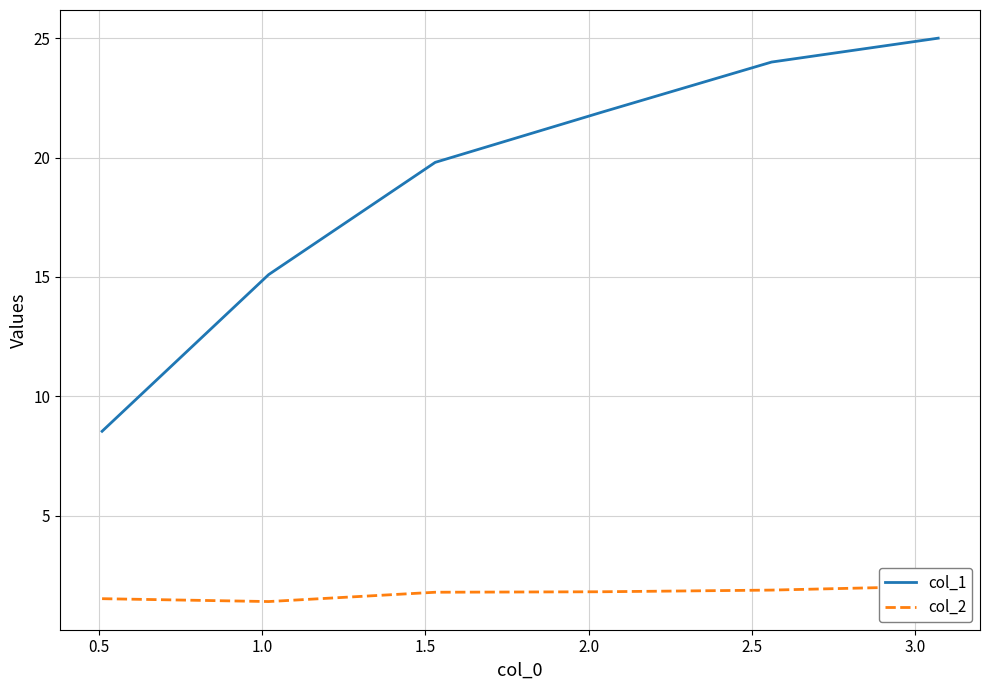

Reading left to right, extract all data points from this chart.

col_1: 8.5	15.1	19.8	21.9	24.0	25.0
col_2: 1.5	1.4	1.8	1.8	1.9	2.0